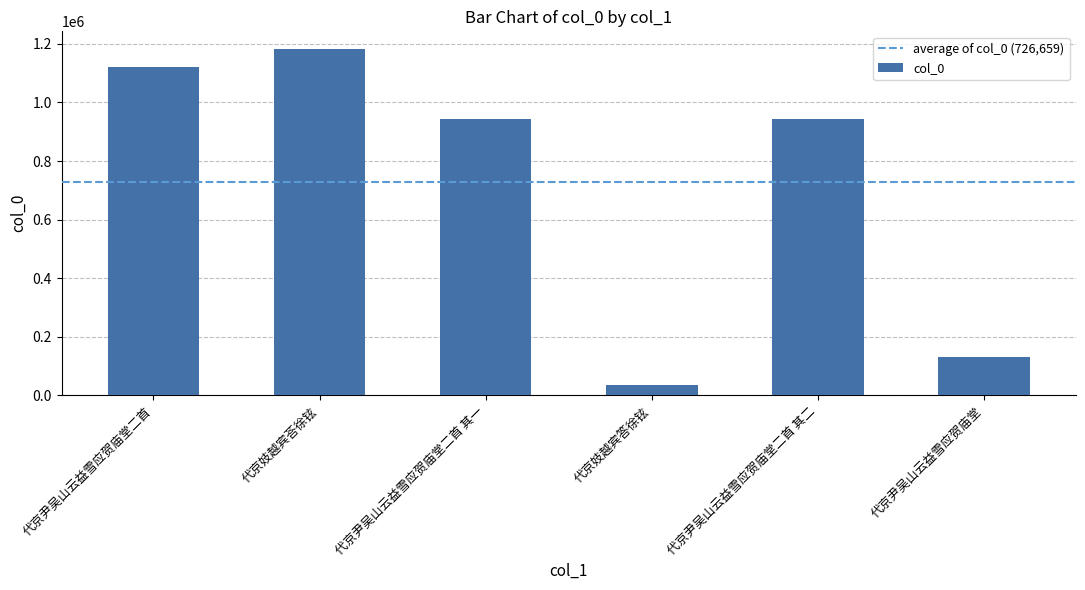

What is the ratio of the value at 代京尹吴山云益雪应贺庙堂二首 其一 to the value at 代京妓越宾荅徐铉?

0.8